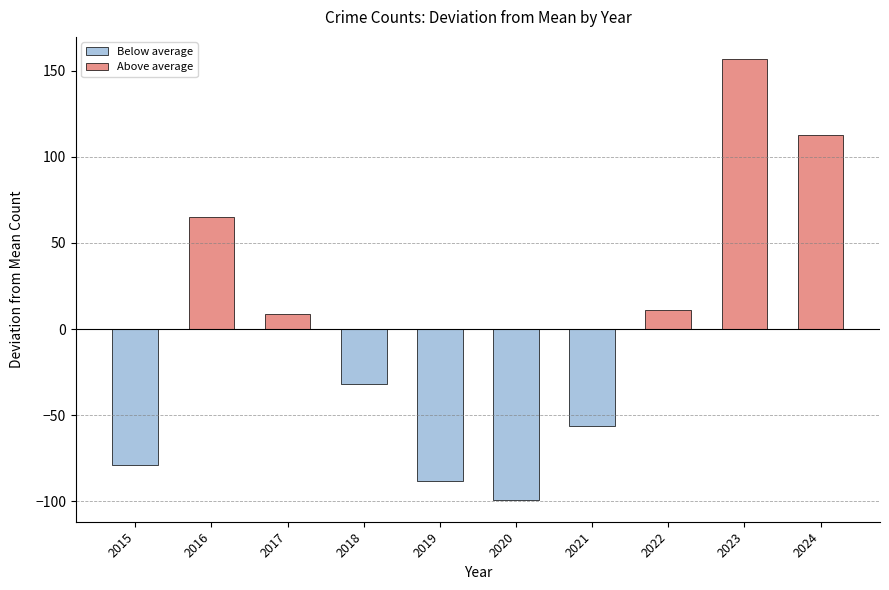

Does the chart contain any negative values?

Yes